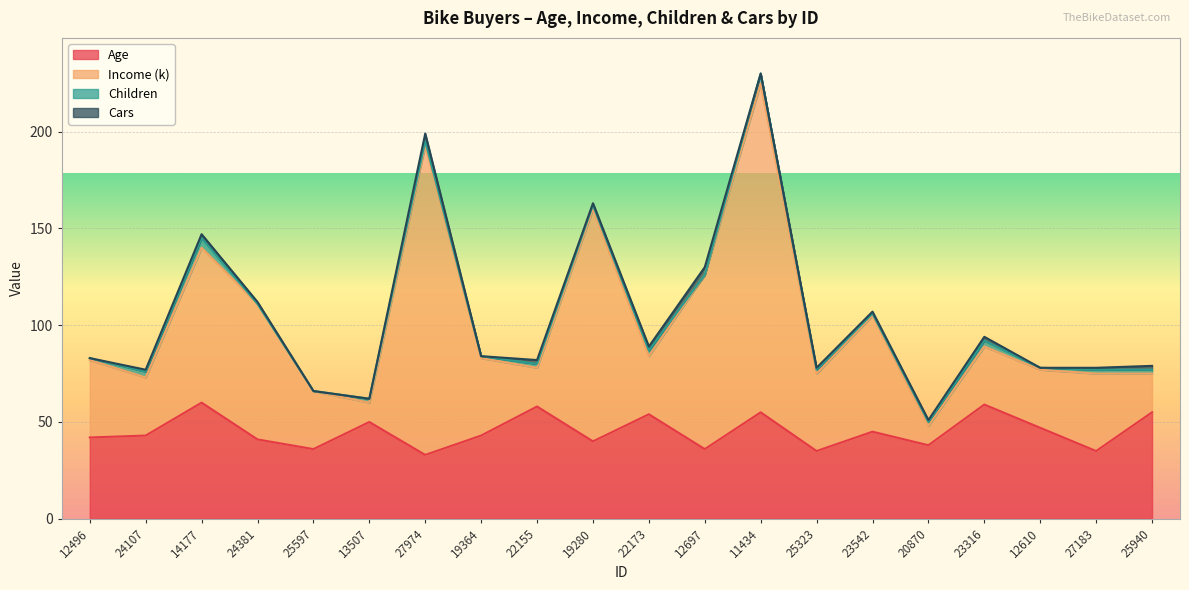

What is the value of the Age point at the 6th from the left?

50